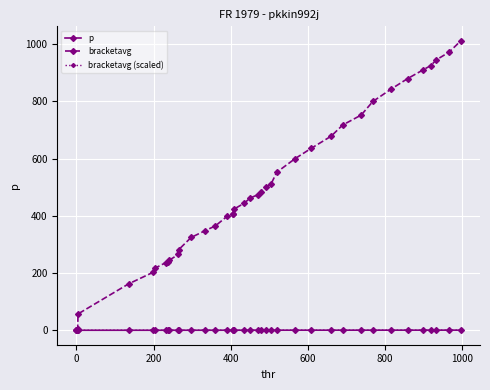

What is the value of the bracketavg point at the 36th from the left?

909.3